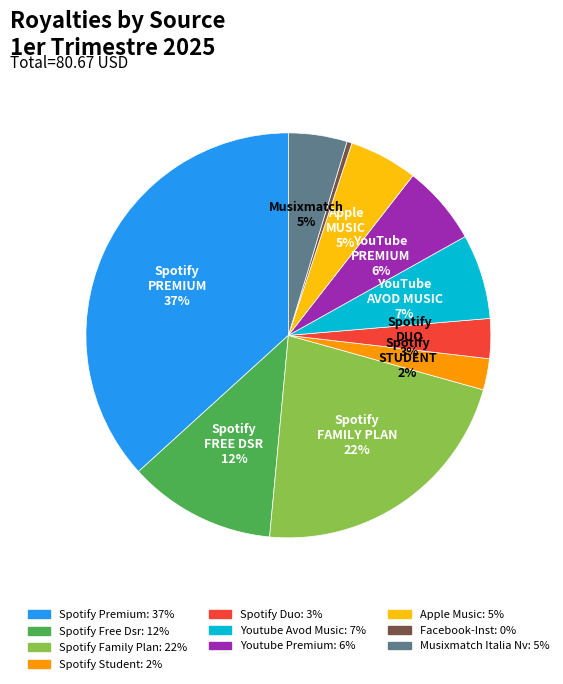

Is there a majority slice in this chart?

No